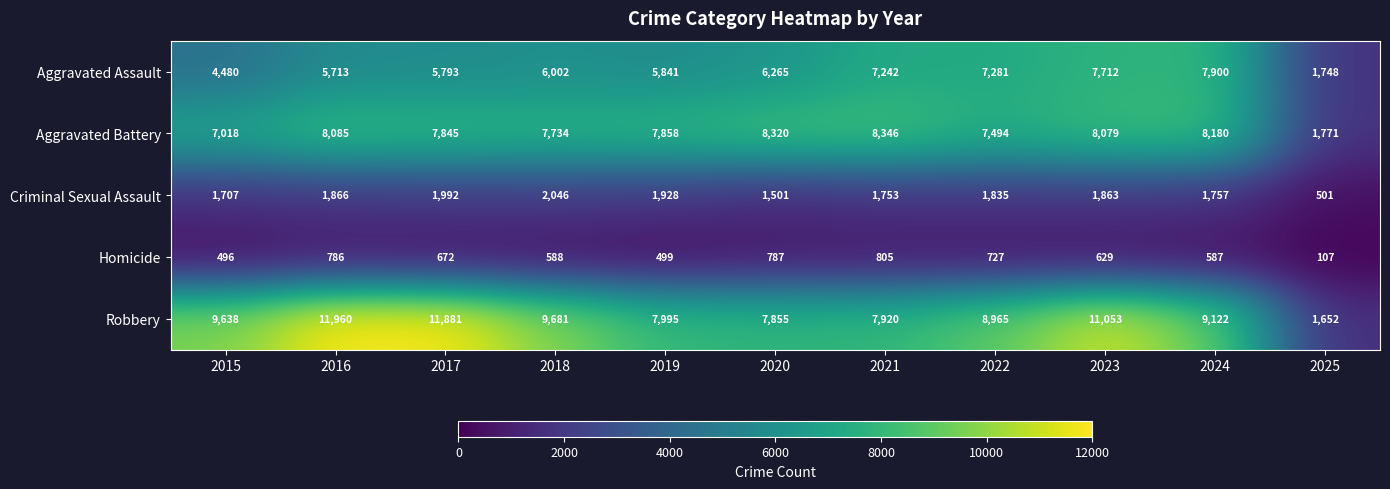

At which category is the sum across all series the highest?

2023